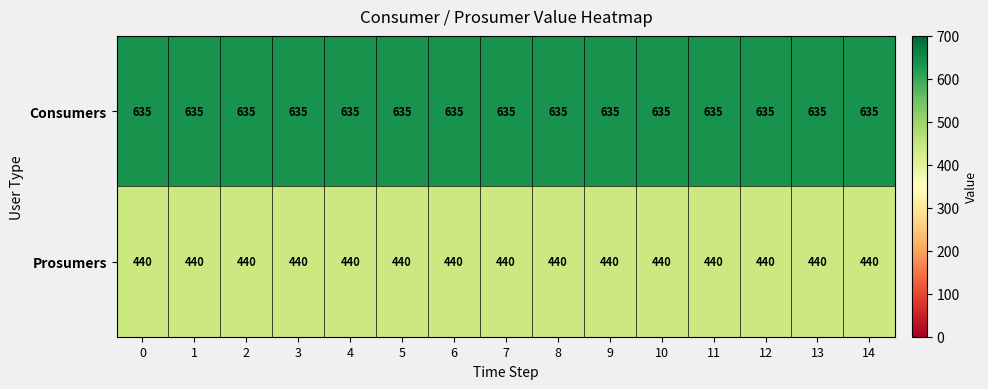

Which series has the largest total across all categories?

Consumers